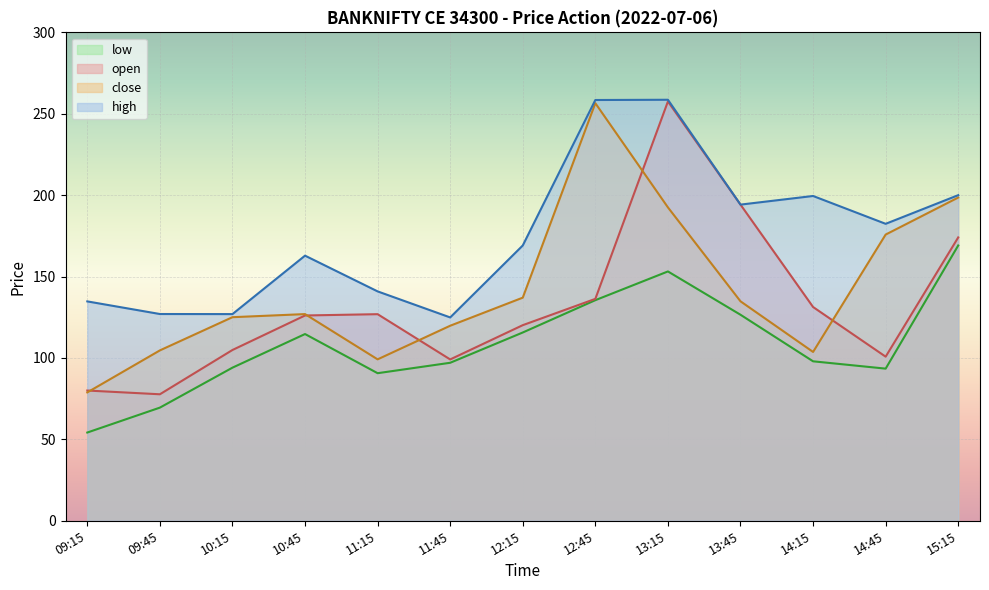

Read the high value at 14:45.

182.4